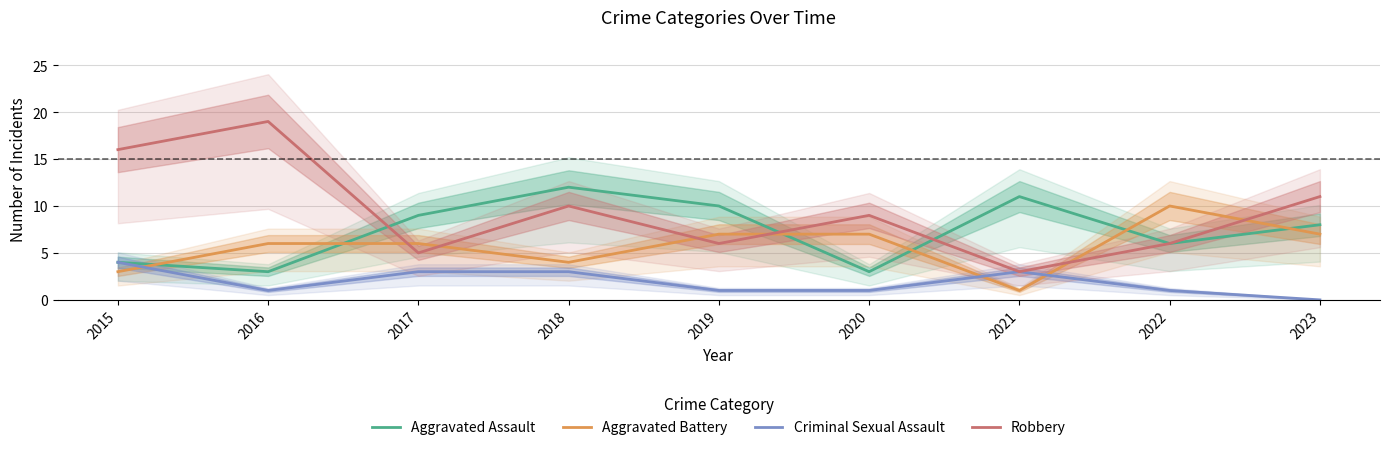

How many lines are shown in the chart?

4